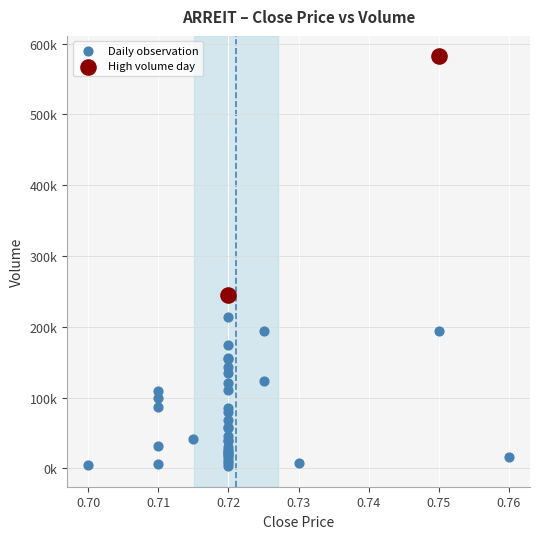

What are all the series names shown in the legend?

Daily observation, High volume day